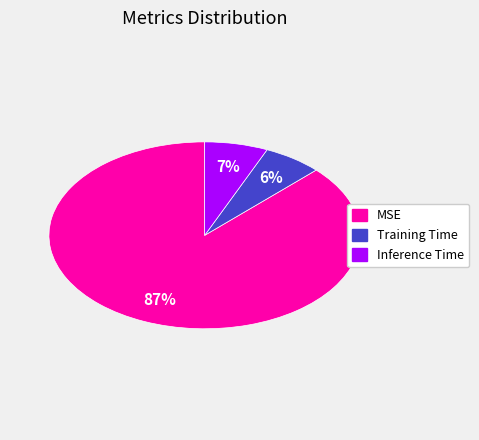

To the nearest percent, what percentage of the pie is MSE?

87%